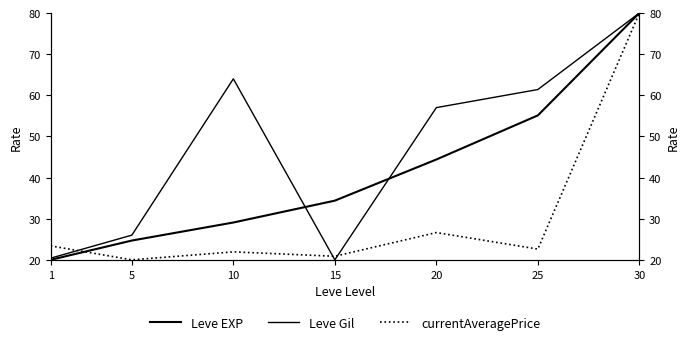

True or false: currentAveragePrice and Leve Gil intersect in this chart.

True